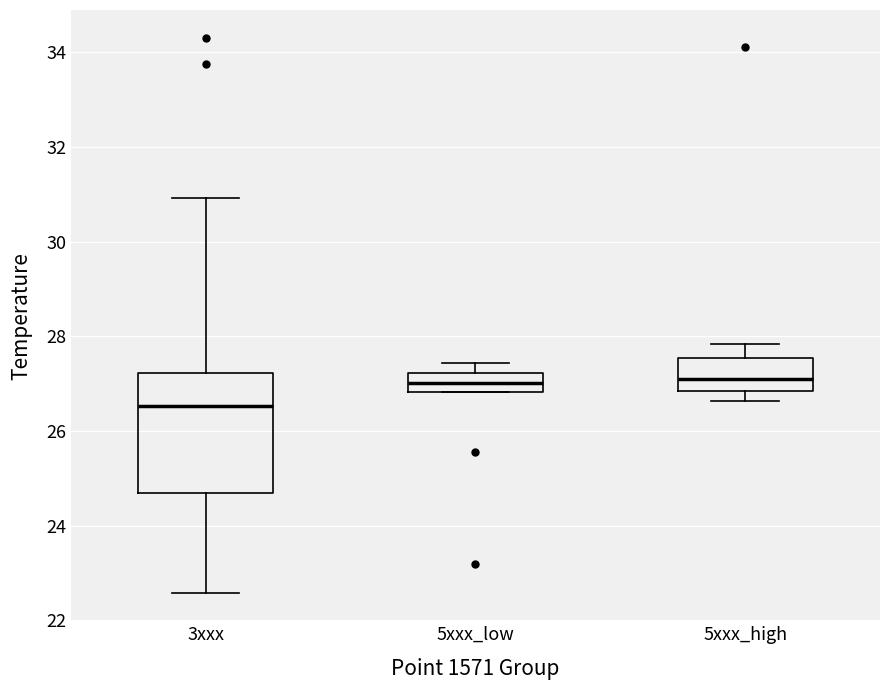

Which box is the tallest, from its lower edge to its upper edge?

3xxx